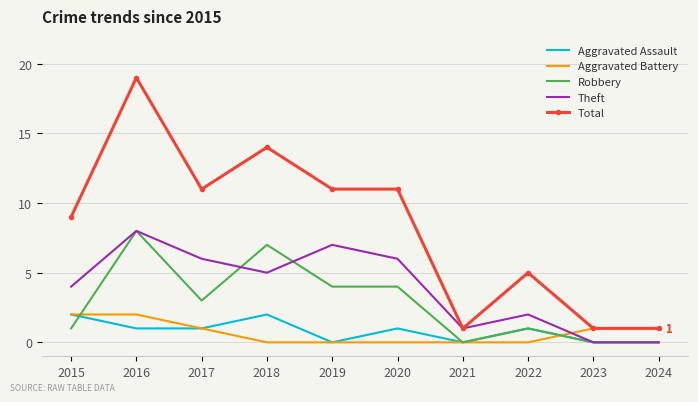

Which series has the widest spread of values?

Total